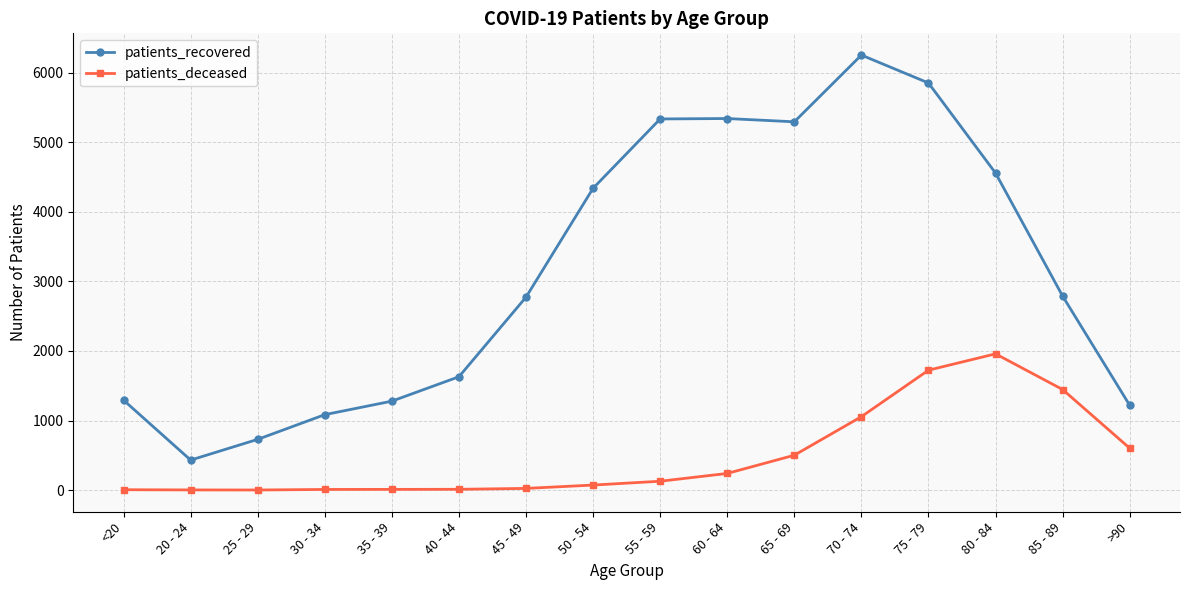

What is the maximum value shown in the chart?

6253